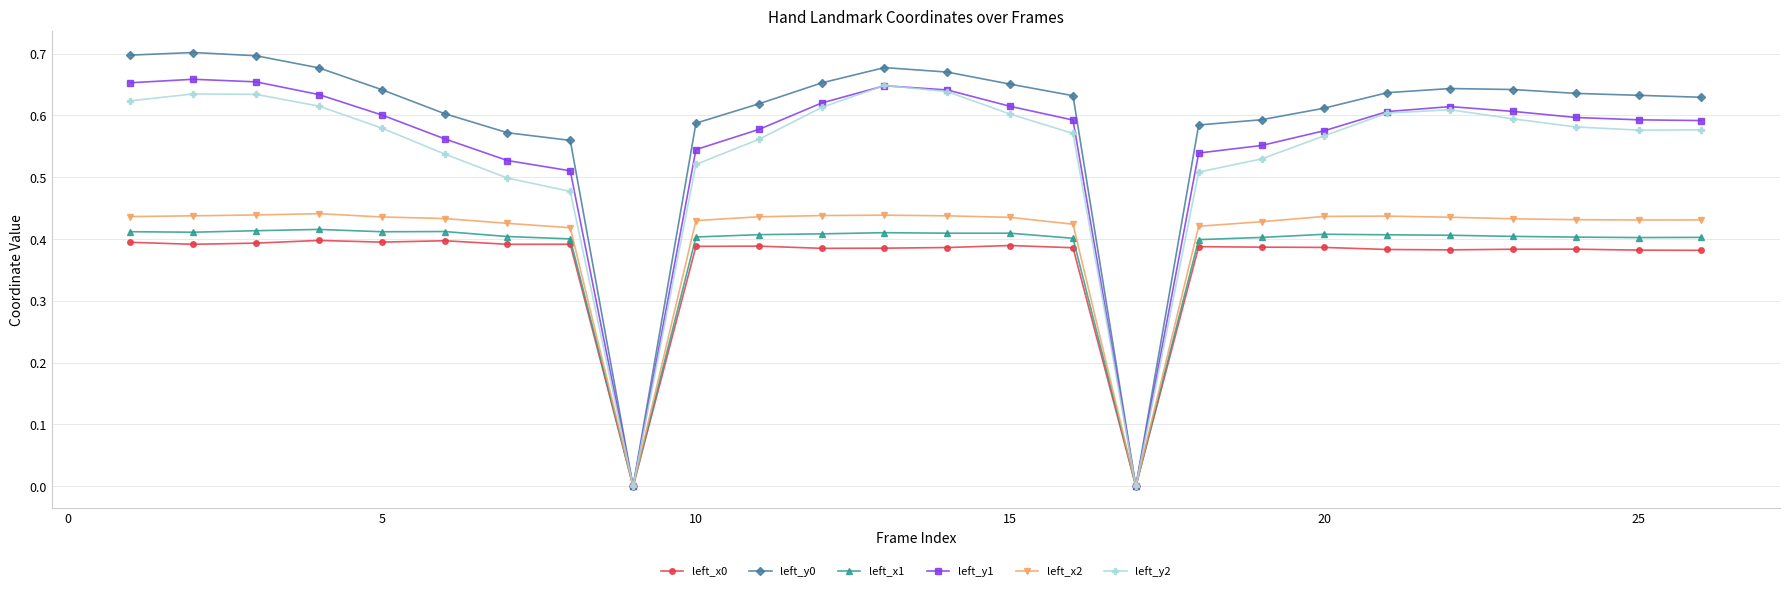

Which series has the largest range (max minus min)?

left_y0